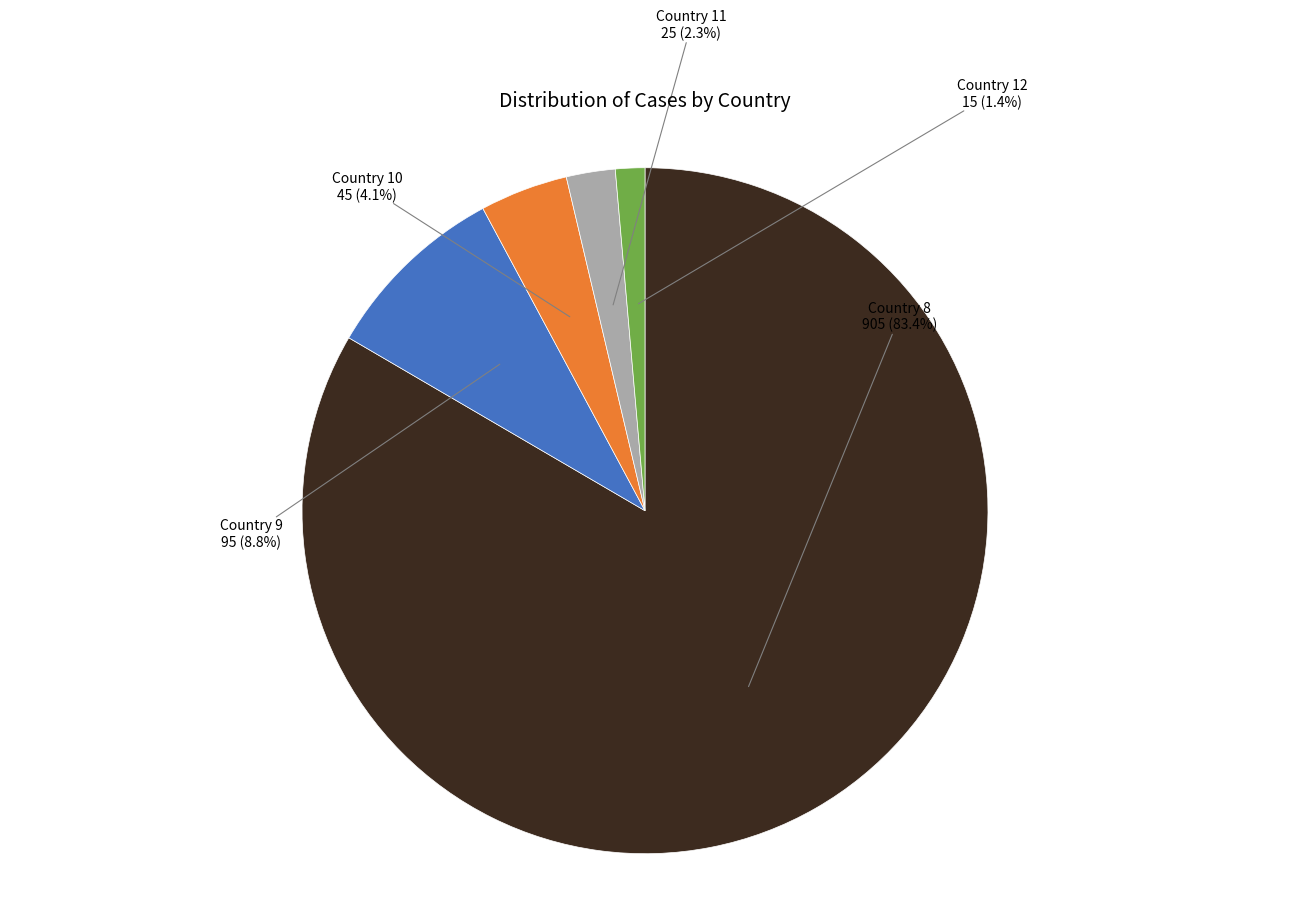

Does any single category account for the majority?

Yes